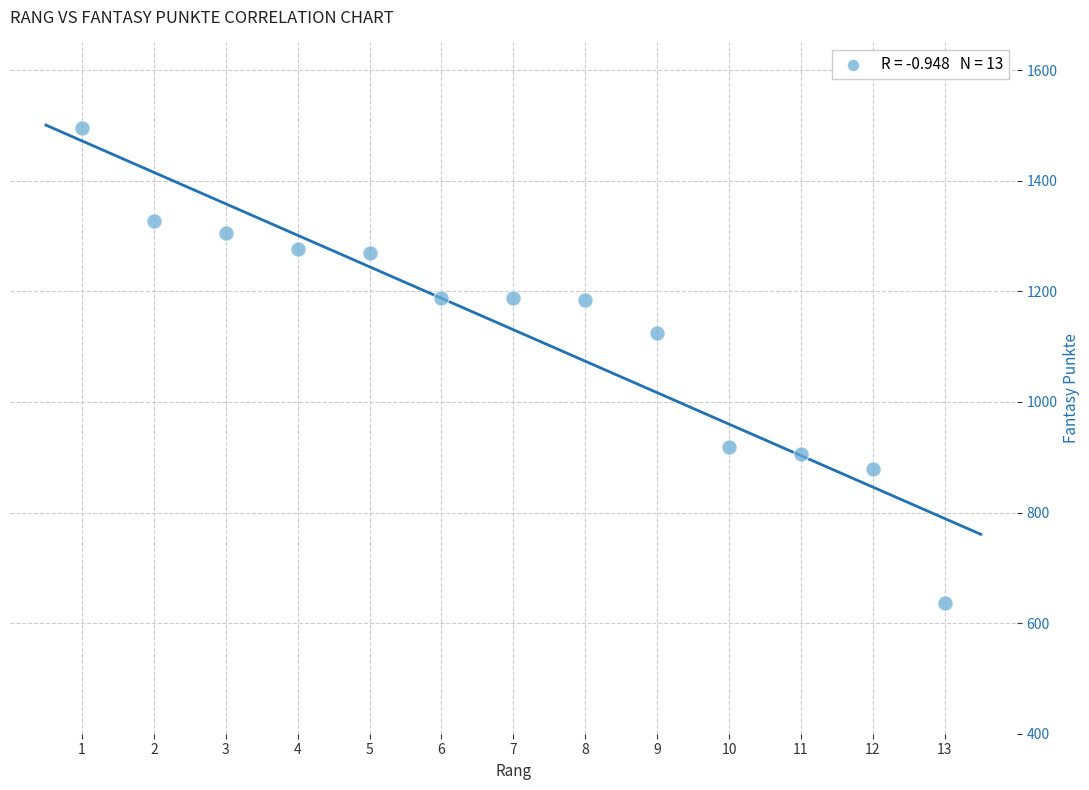

What is the range of X values (max minus min)?

12